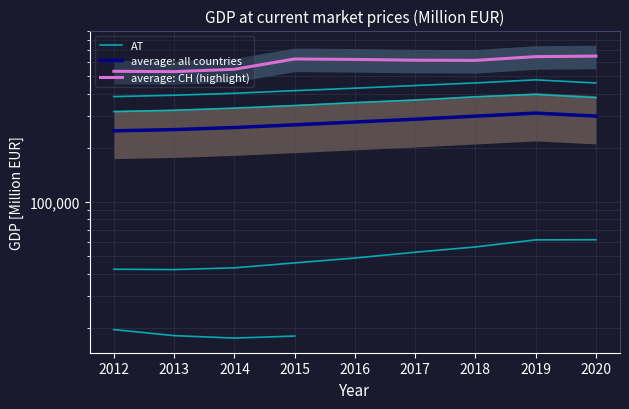

True or false: average: CH (highlight) and AT cross at least once.

False